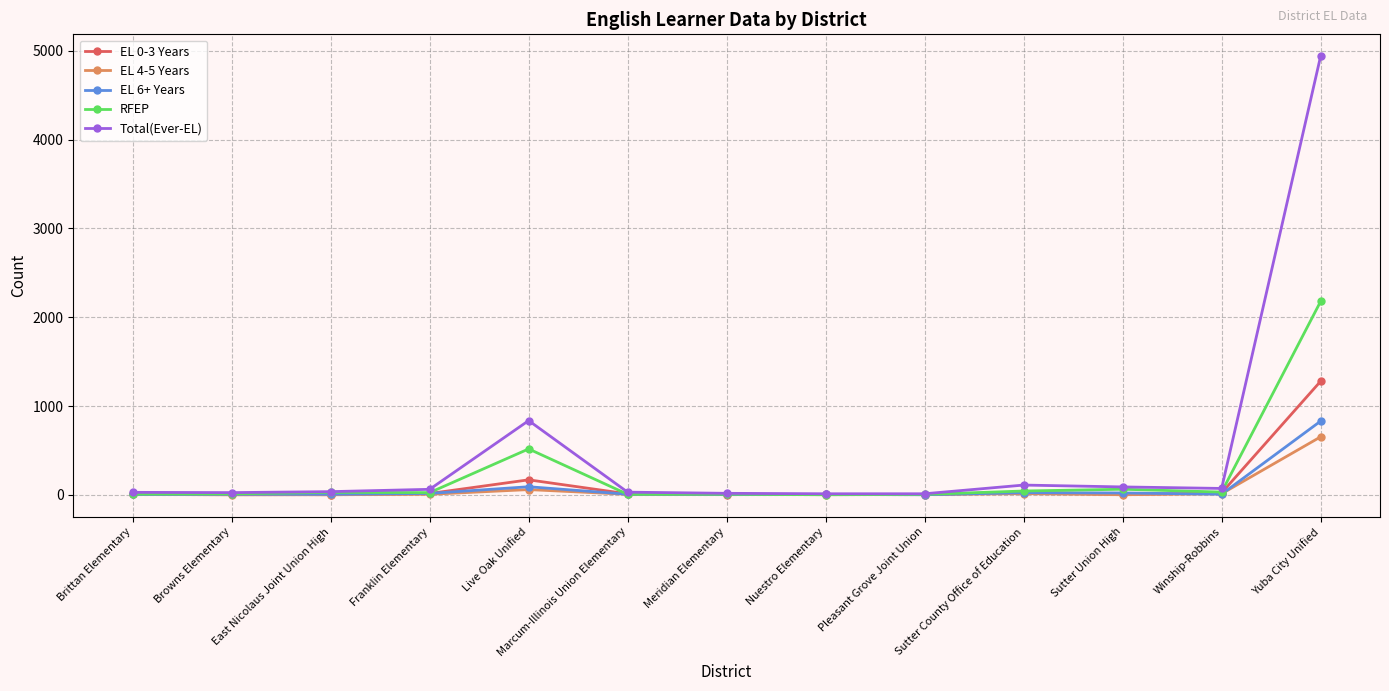

What is the average value of the EL 4-5 Years series?

59